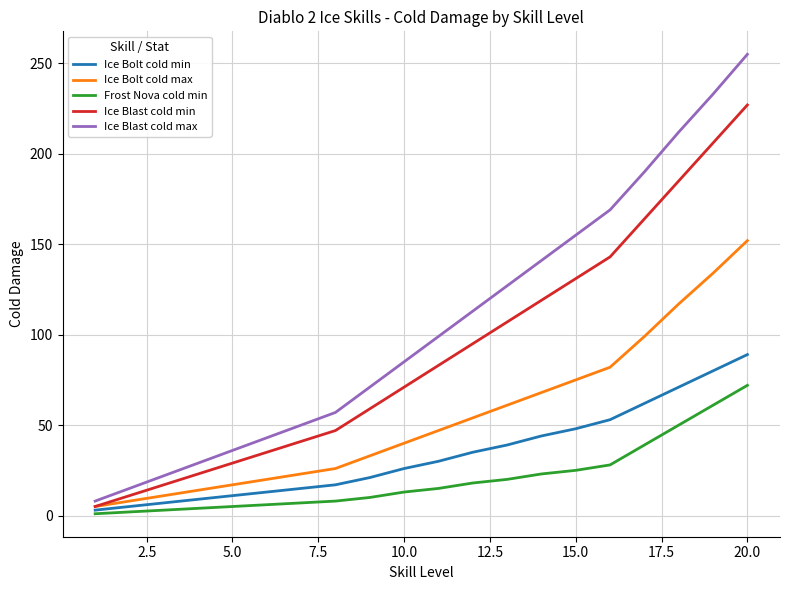

True or false: Frost Nova cold min and Ice Blast cold max cross at least once.

False